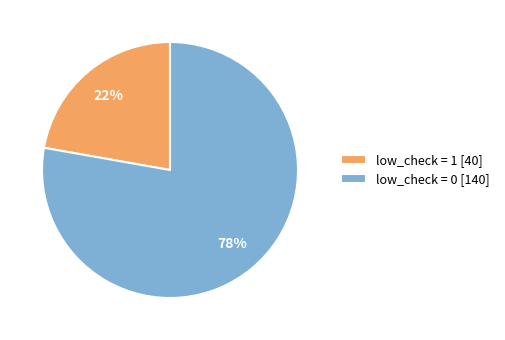

Approximately how many times larger is the value at low_check = 1 compared to low_check = 0?

0.3